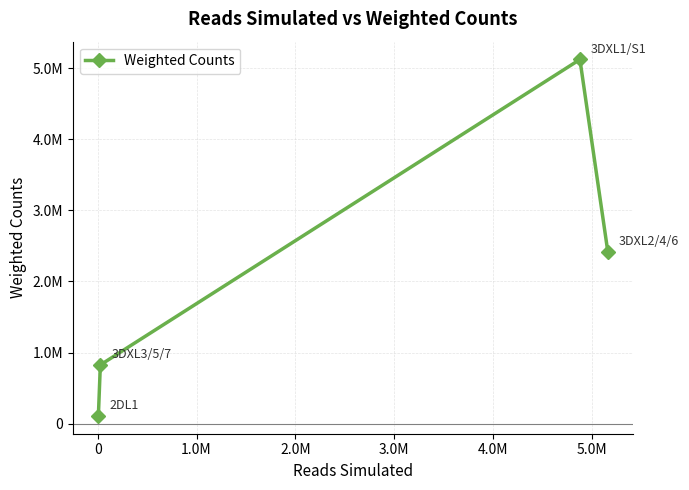

Does the chart have visible grid lines?

Yes